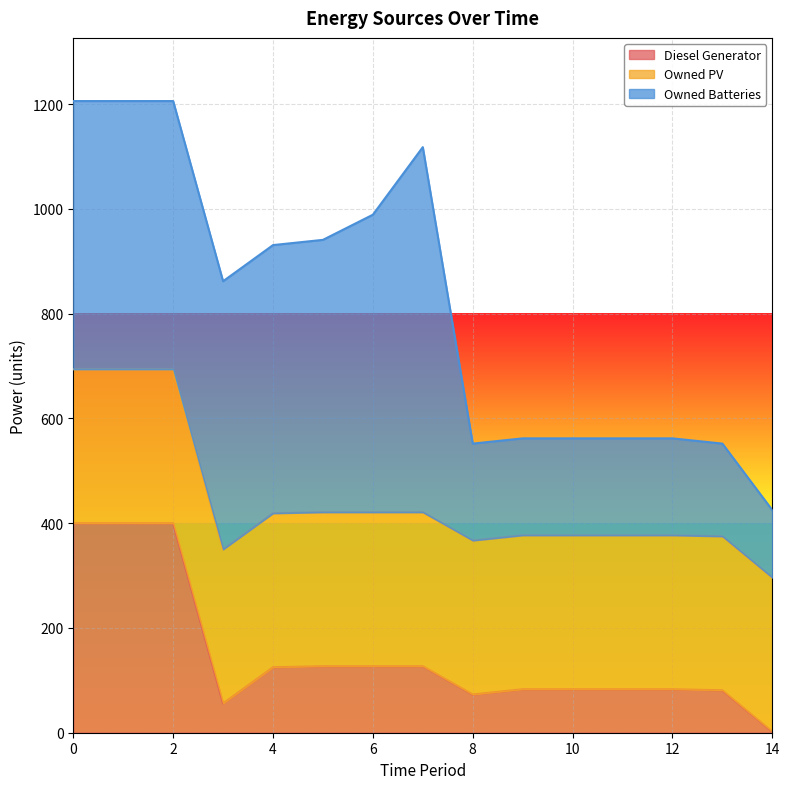

What is the total value across all series at 3?

862